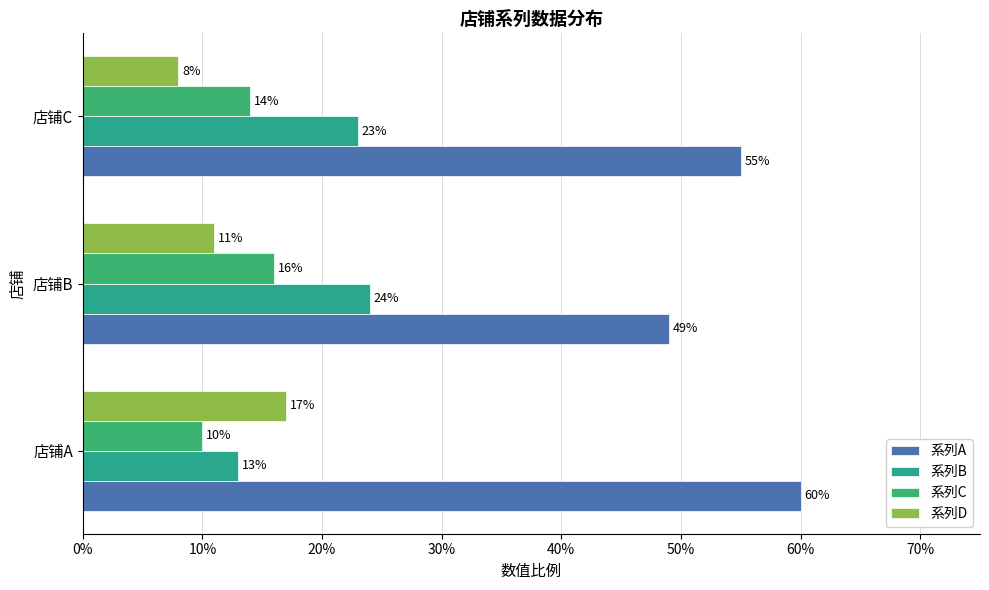

Count the 系列A values in the range 0 to 1.

3